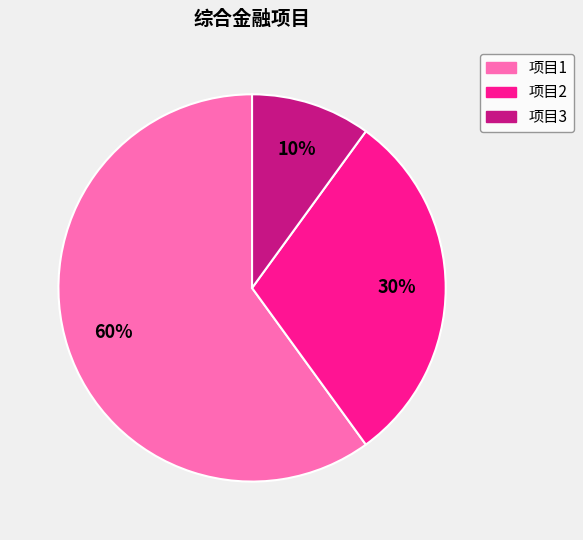

Count the number of slices in the pie.

3